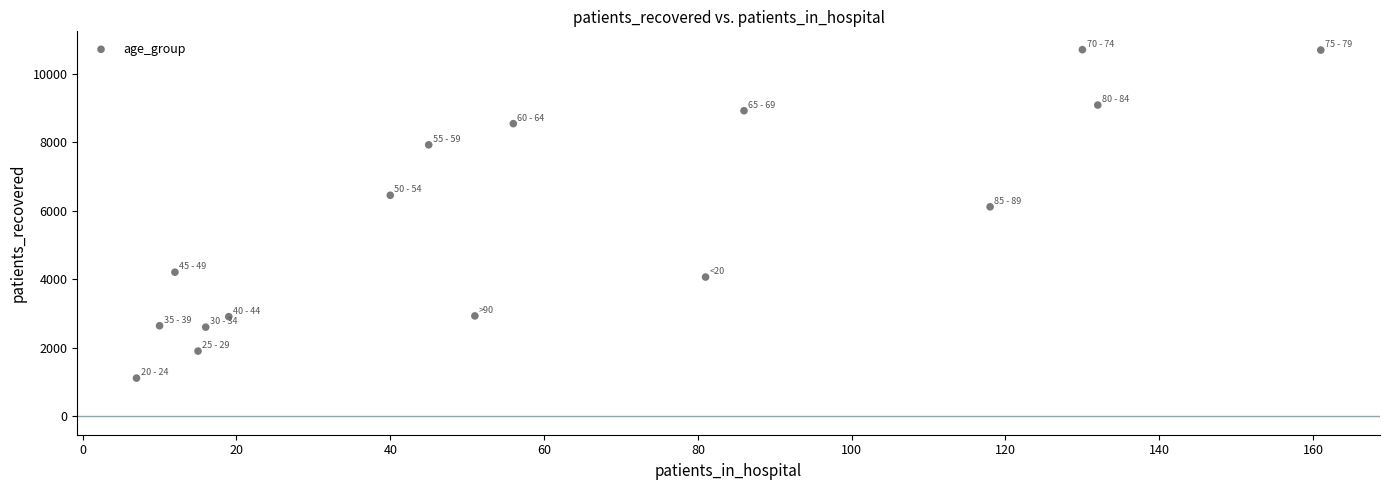

What is the range of X values (max minus min)?

154